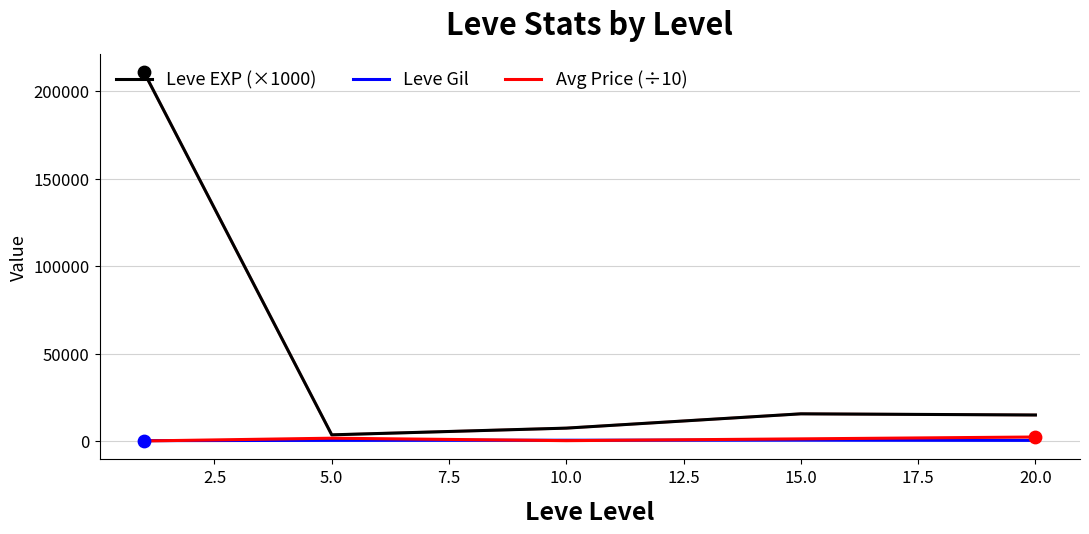

At how many categories does at least one series exceed 181650?

1